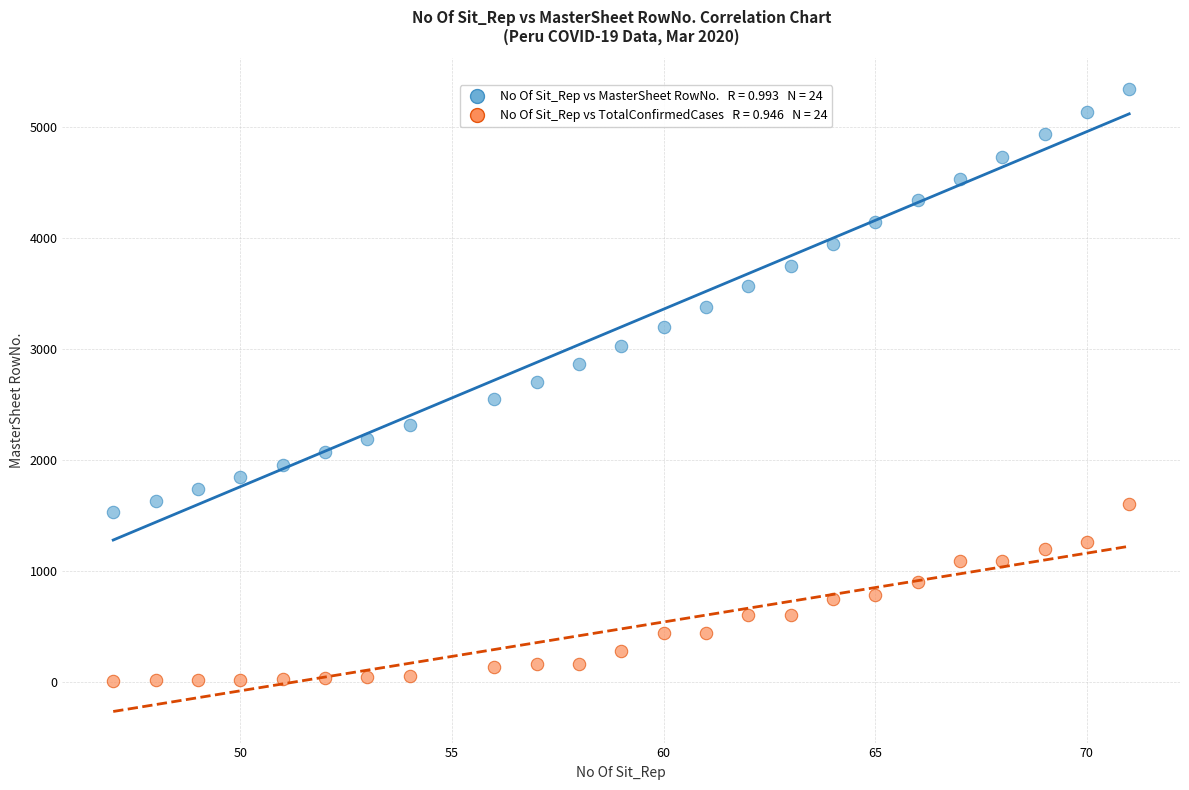

Across all data points, what is the range of Y values (max minus min)?

5341.1